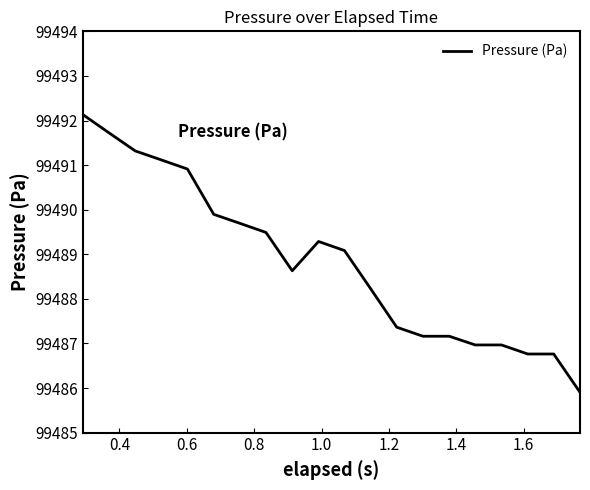

What is the difference between the maximum and minimum values?

6.2